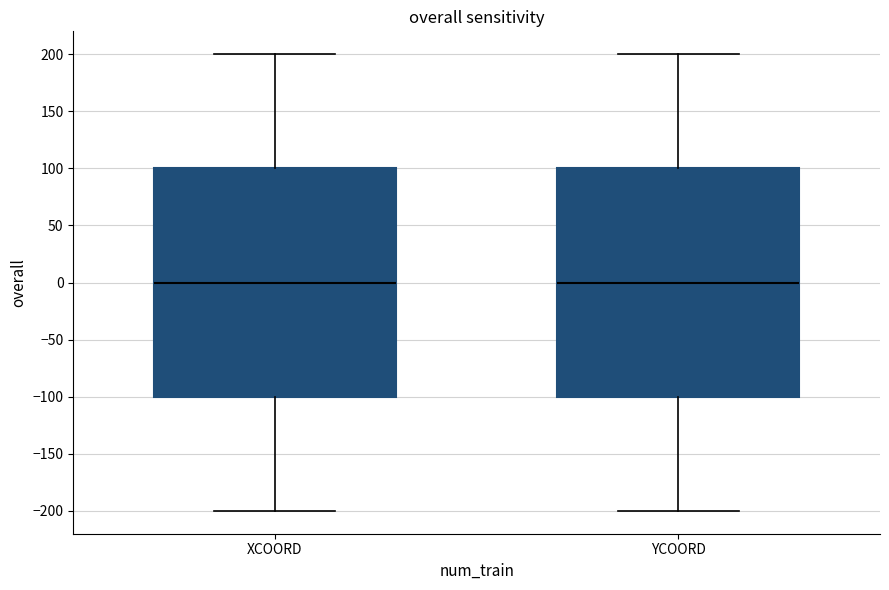

Reading left to right, read every box against the y-axis: the position of its median line, the range the box covers, and the ends of its whiskers. The values are not printed on the chart, so give them approximately, as read against the axis.

XCOORD: median 0, box -100 to 100, whiskers -200 to 200
YCOORD: median 0, box -100 to 100, whiskers -200 to 200